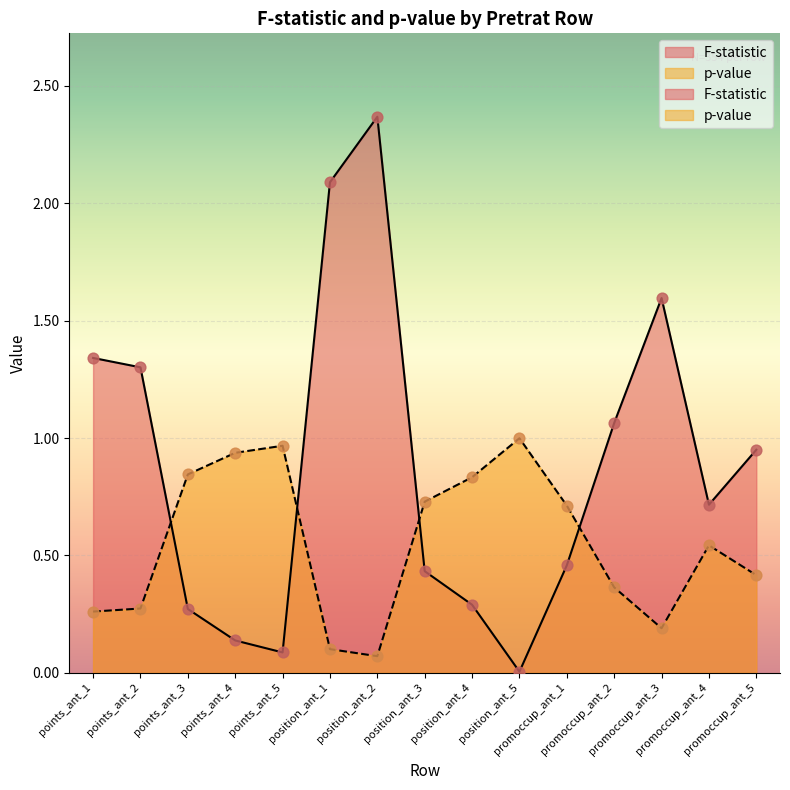

Is the value of p-value at points_ant_5 greater than the value of F-statistic at promoccup_ant_2?

No